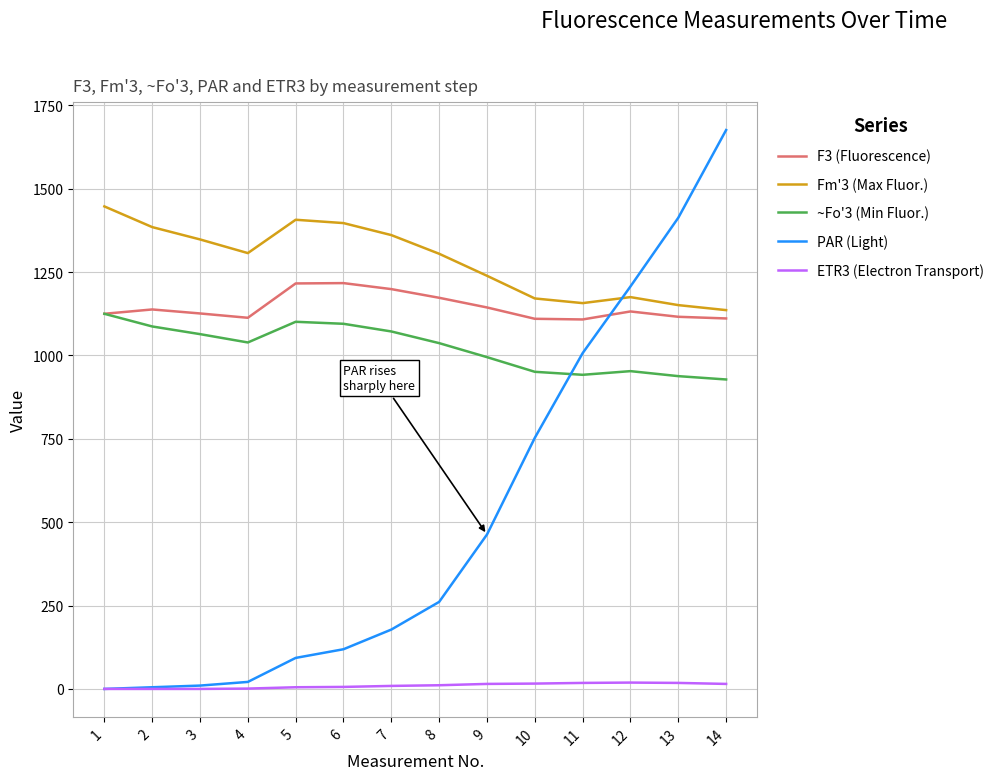

At which category is the sum across all series the highest?

14